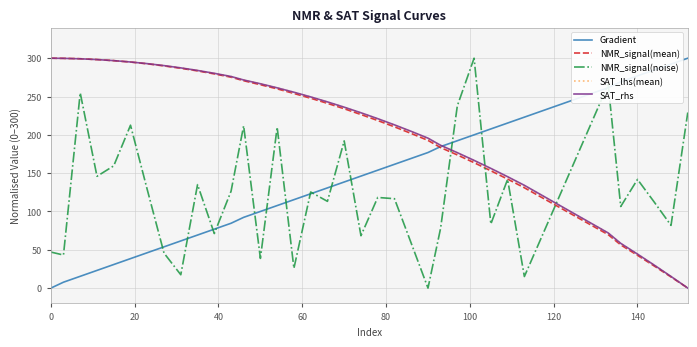

What is the maximum value shown in the chart?

300.0